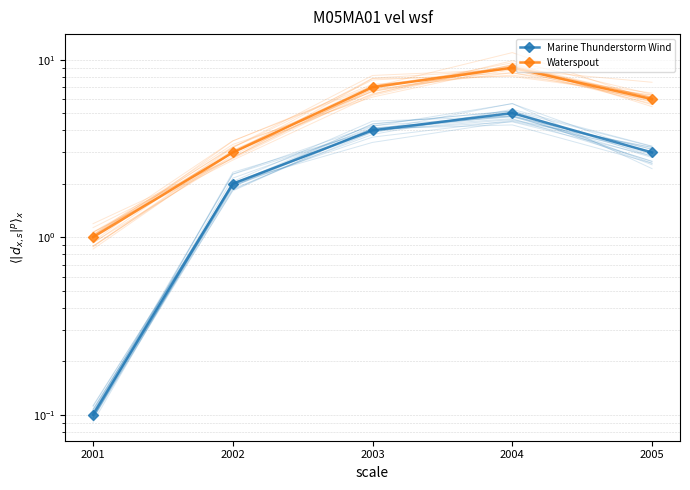

True or false: Waterspout has more than 2 points higher than both neighbors.

False